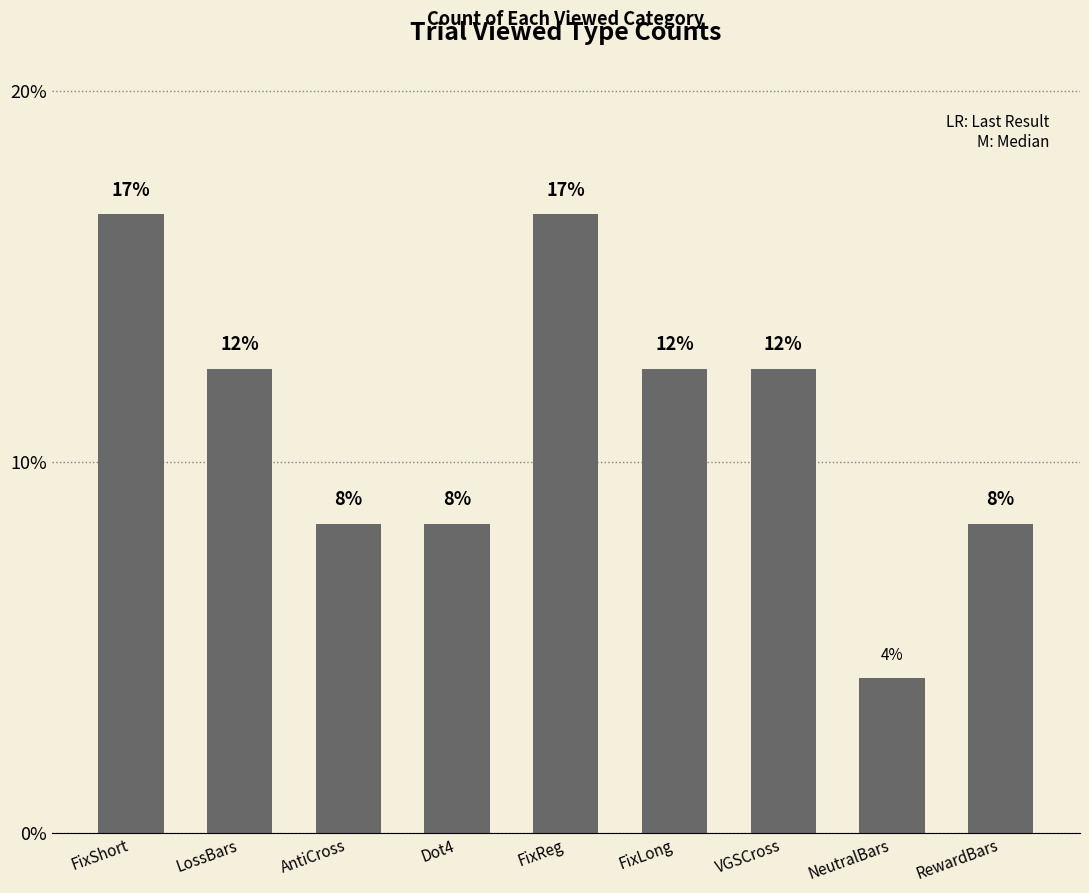

How many data points are less than 12?

4